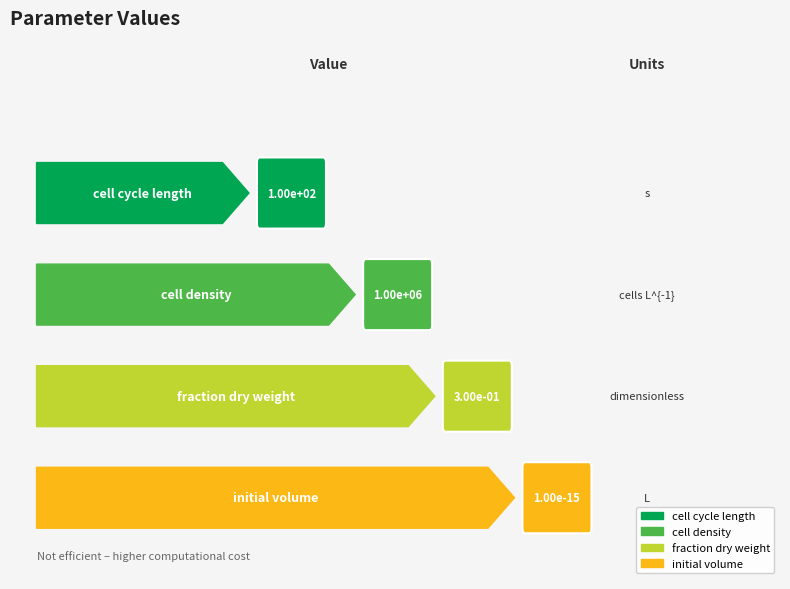

What position from the right is cell_cycle_length?

4